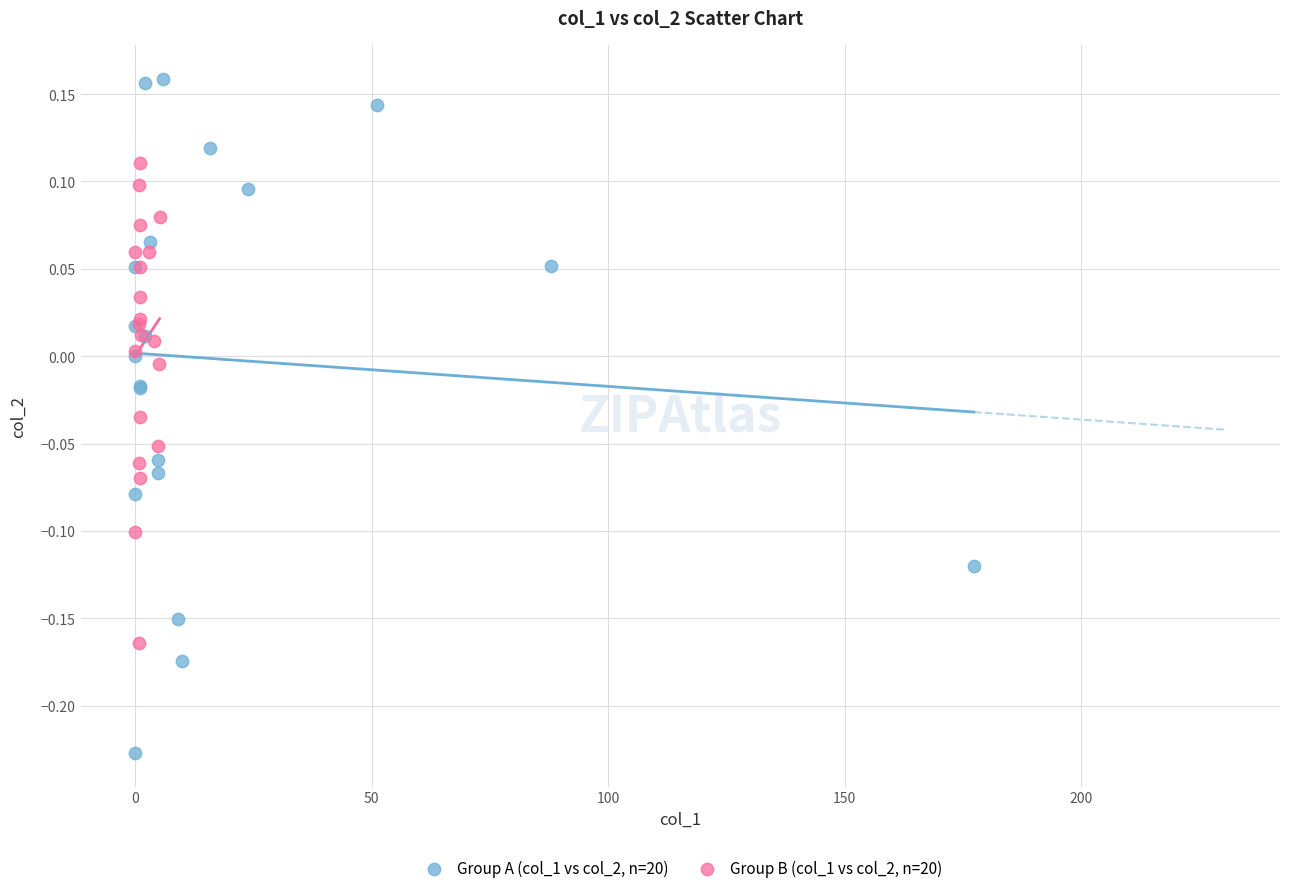

Which series has the largest Y range (max minus min)?

Group A (col_1 vs col_2, n=20)